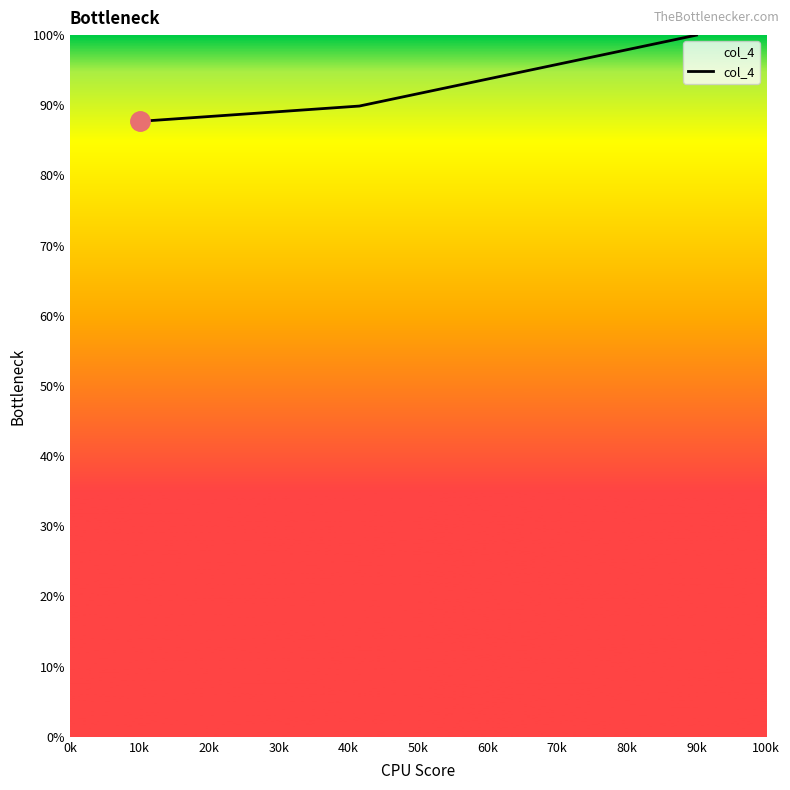

What is the difference between the maximum and minimum values?

12.3